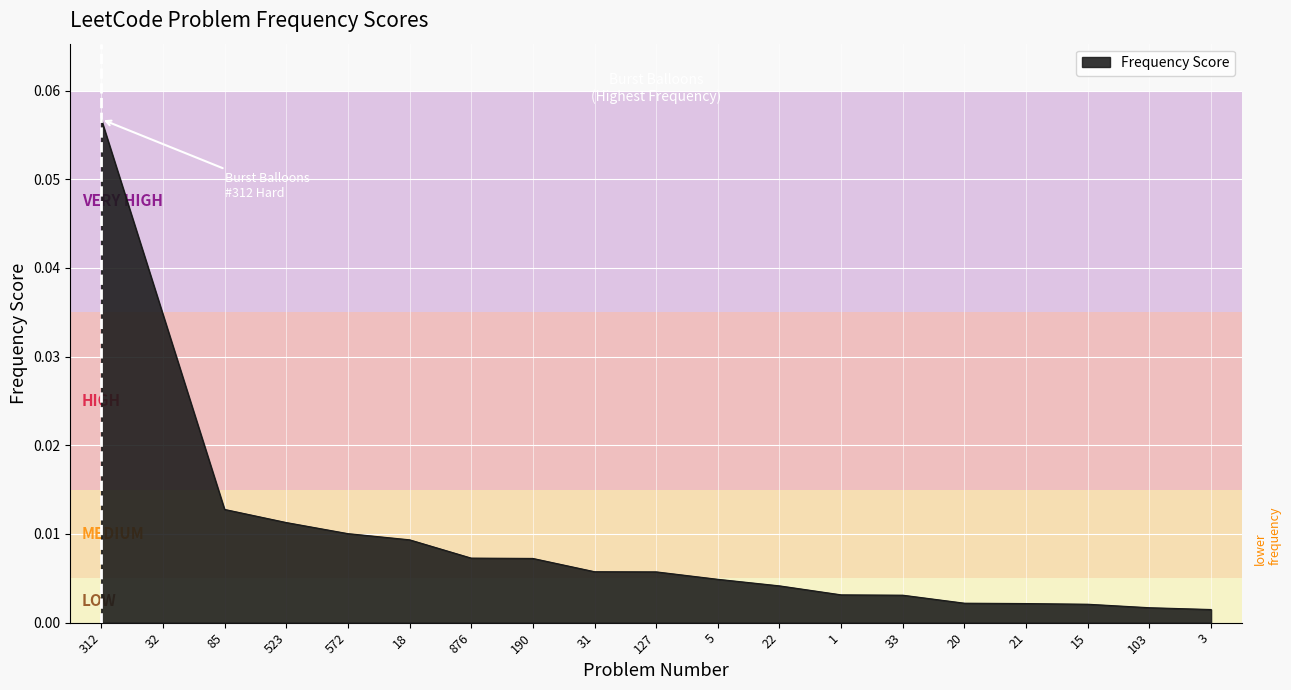

Which has a higher value, 190 or 1?

190